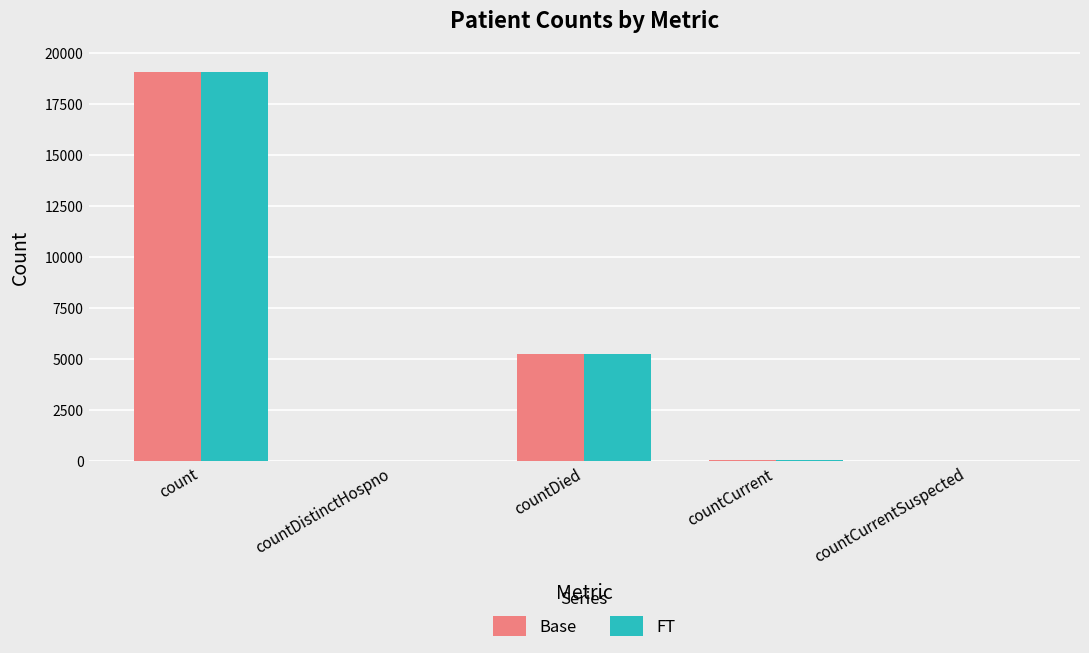

Where does the Base series first go above 47?

count